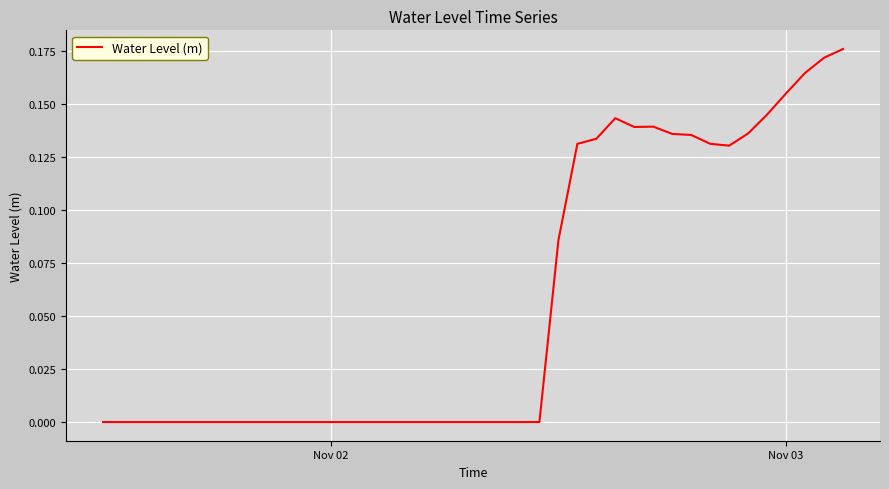

How many points are lower than both their immediate neighbors (excluding endpoints)?

3